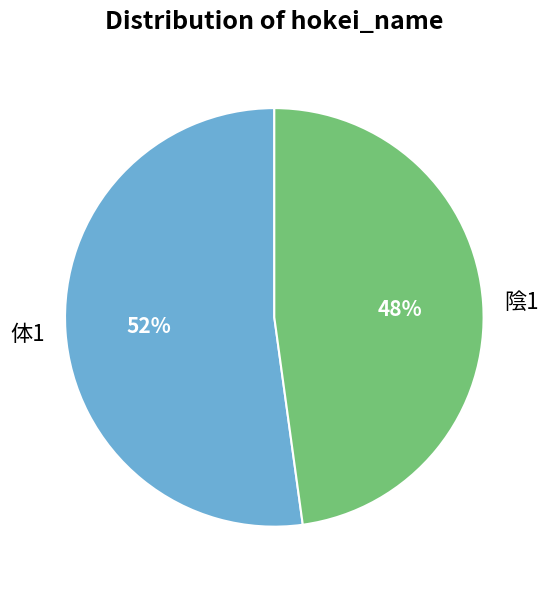

To the nearest percent, what percentage of the pie is 陰1?

48%